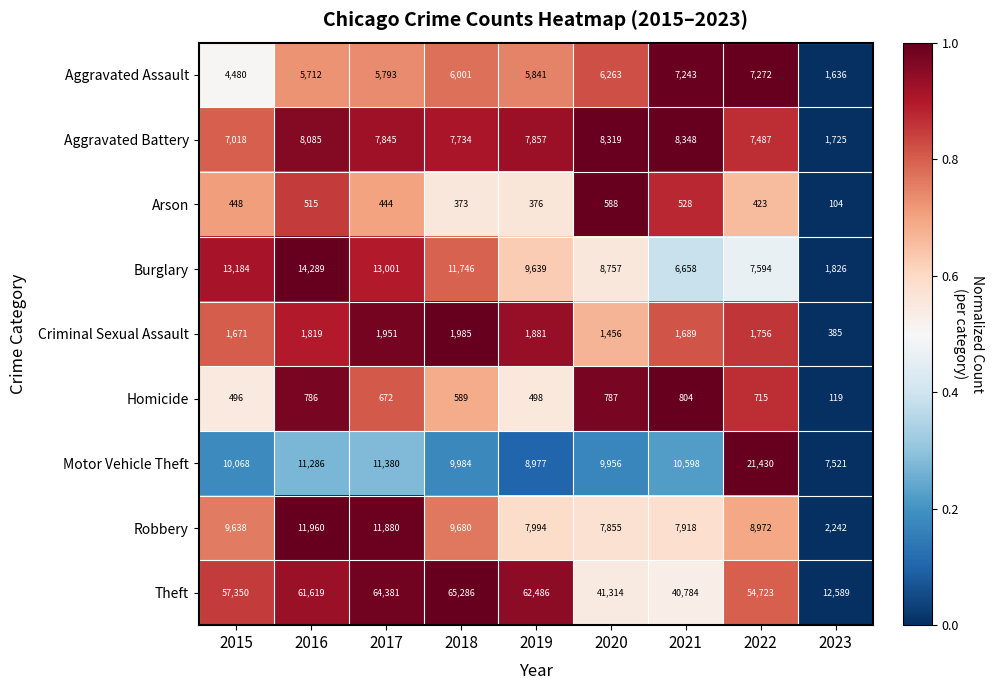

What is the spread (max minus min) of values at 2023?

12485